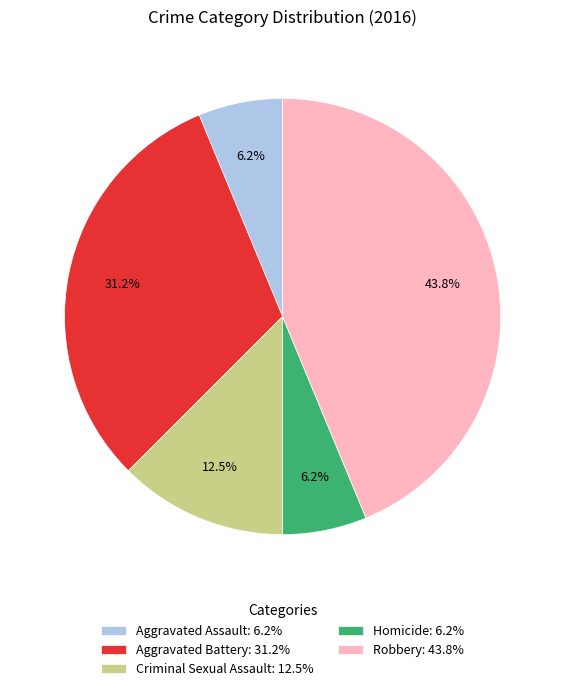

What is the ratio of the value at Robbery to the value at Aggravated Battery?

1.4